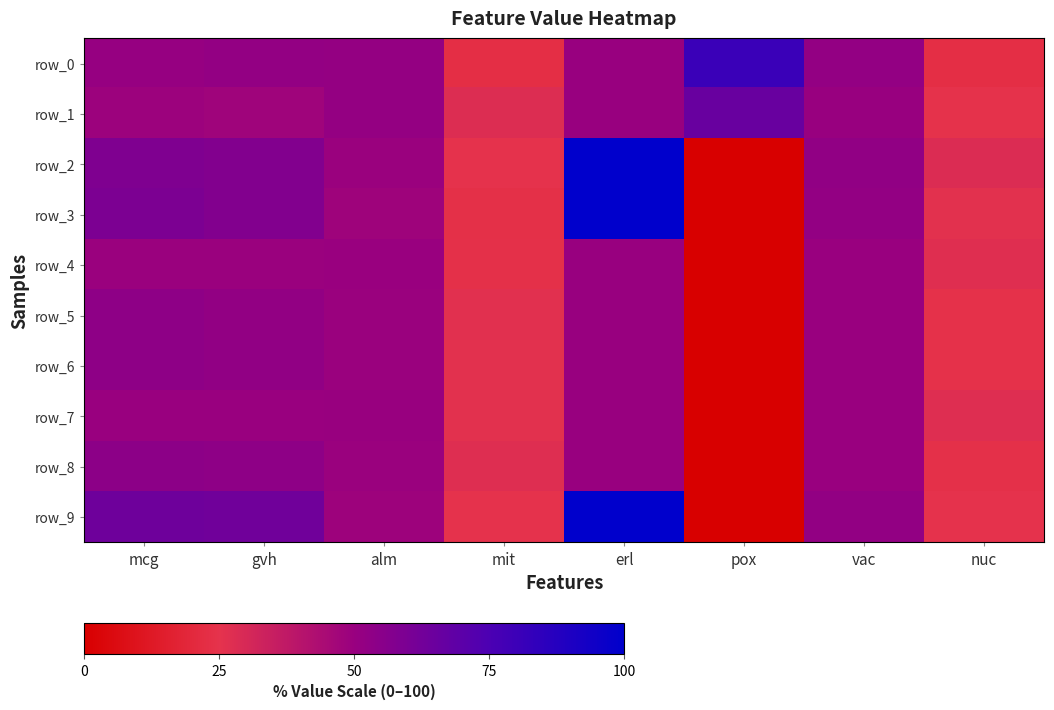

What is the total value across all series at mit?

255.1